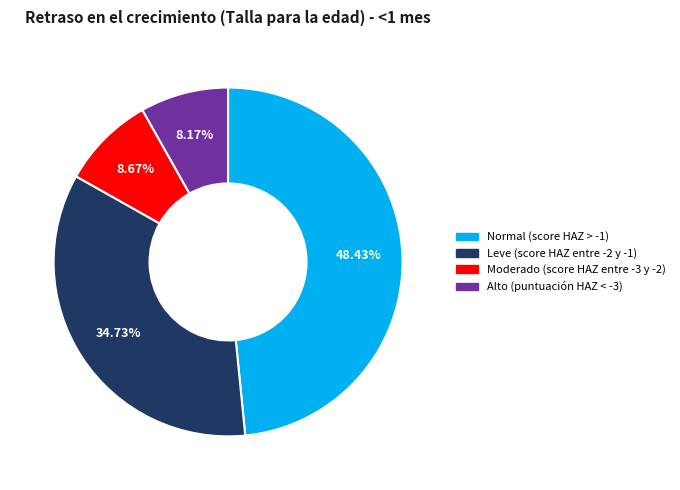

Count the number of slices in the pie.

4